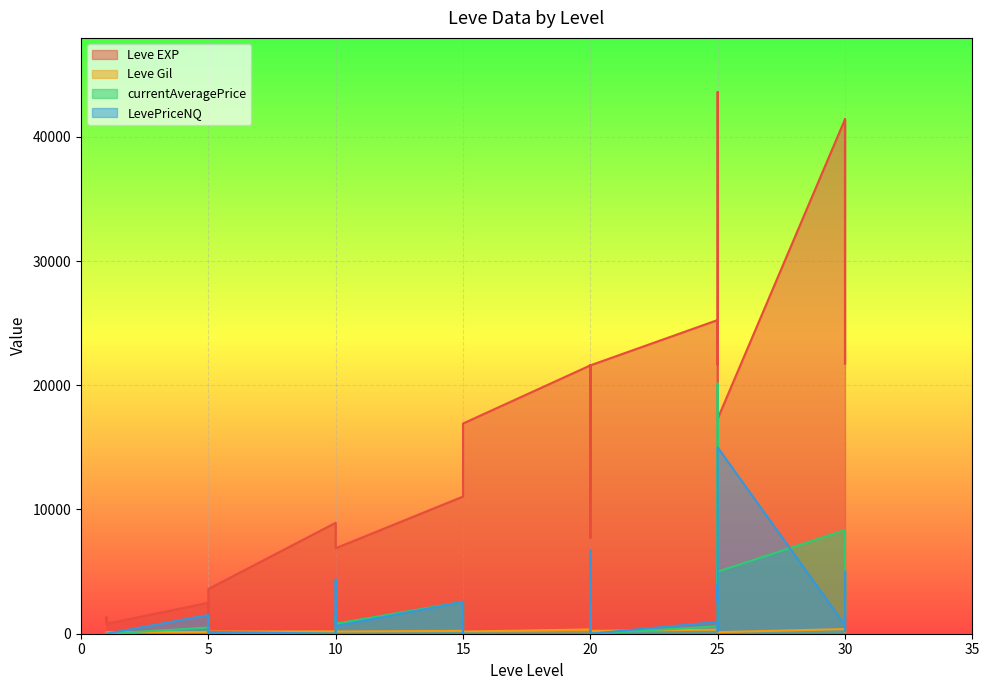

True or false: Leve Gil and Leve EXP cross at least once.

False